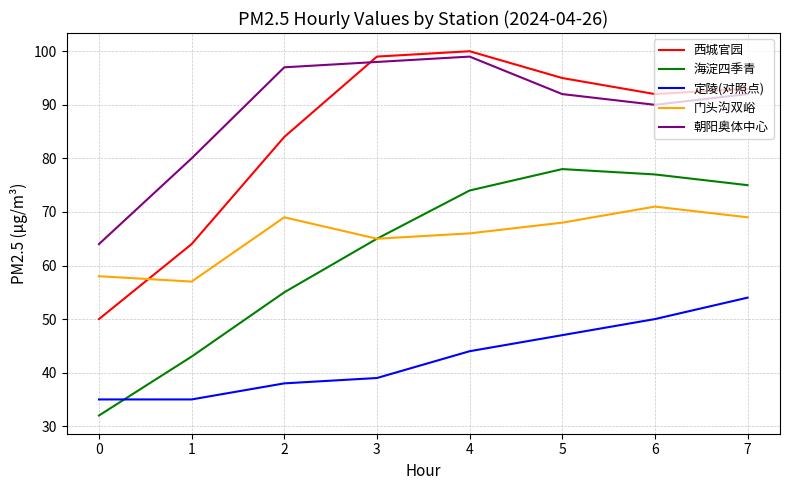

What is the sum of all 定陵(对照点) values?

342